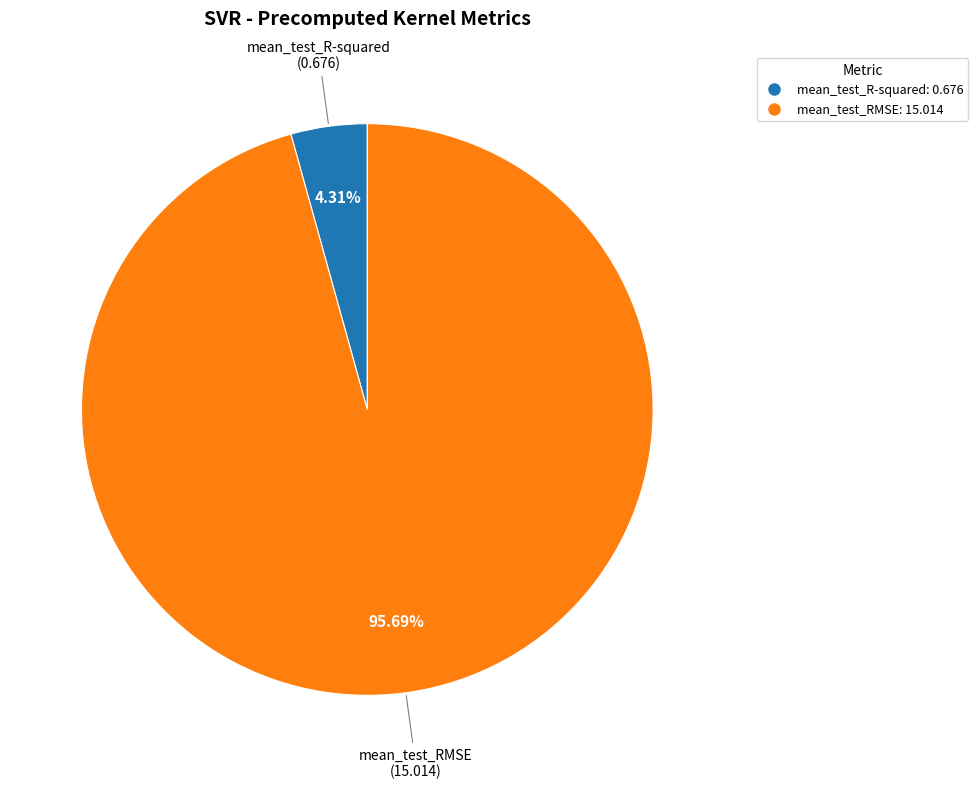

How many slices are in this pie chart?

2